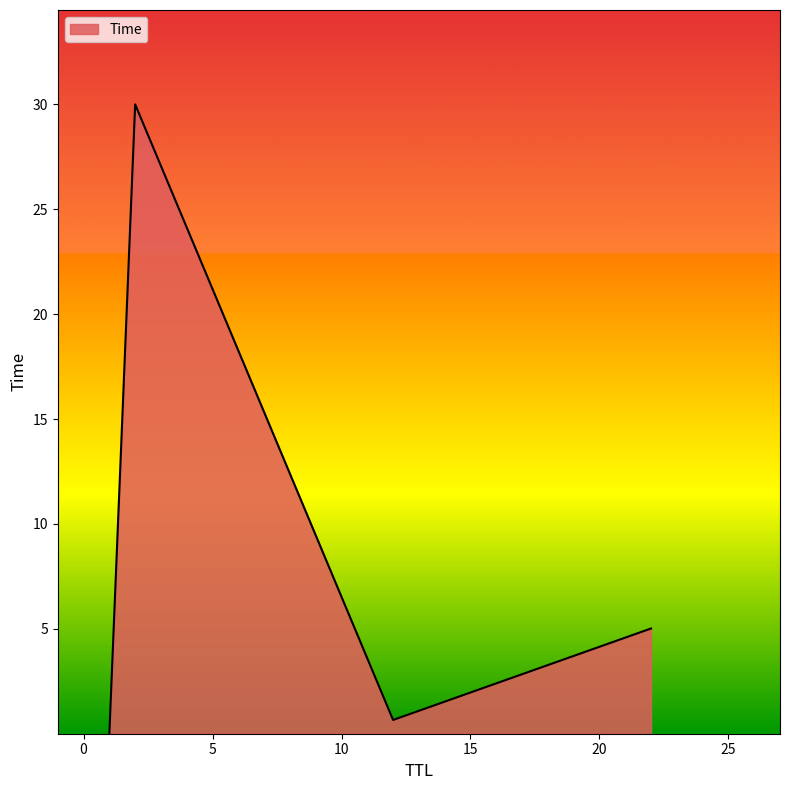

How many interior local valleys (lower than both neighbors) does the data have?

1